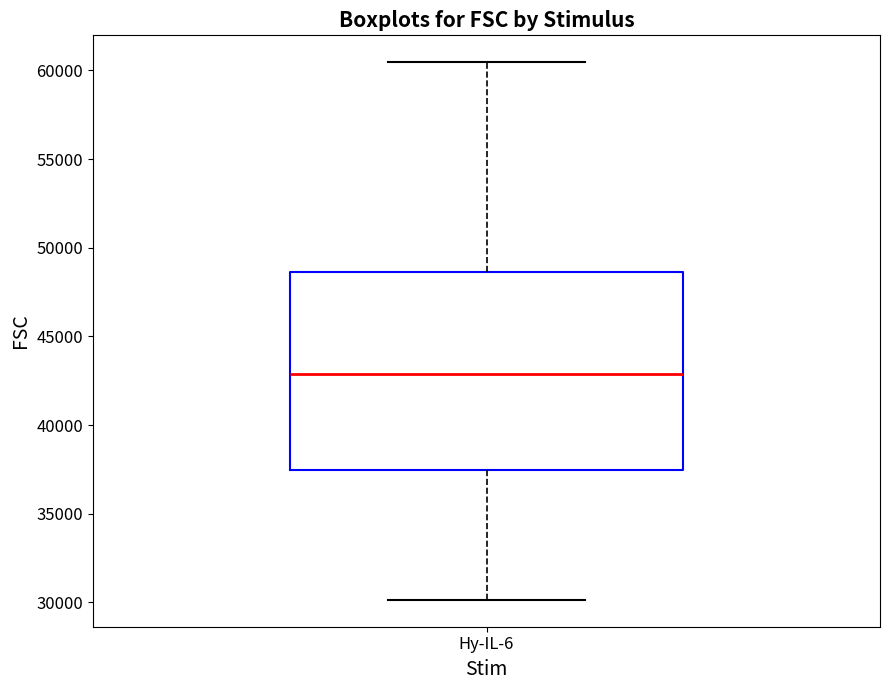

Transcribe this box plot: give where the median line is, the range the box spans, and where the two whiskers end, as read against the y-axis. The values are not printed on the chart, so give them approximately, as read against the axis.

median 43000, box 37500 to 48500, whiskers 30000 to 60500